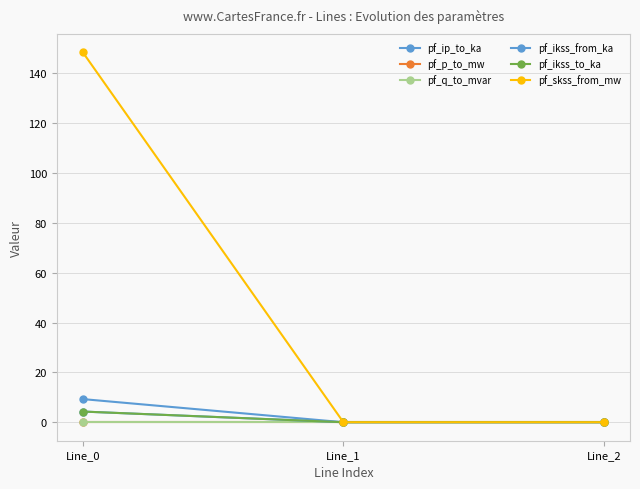

Where is pf_p_to_mw nearest to the value 0?

Line_2